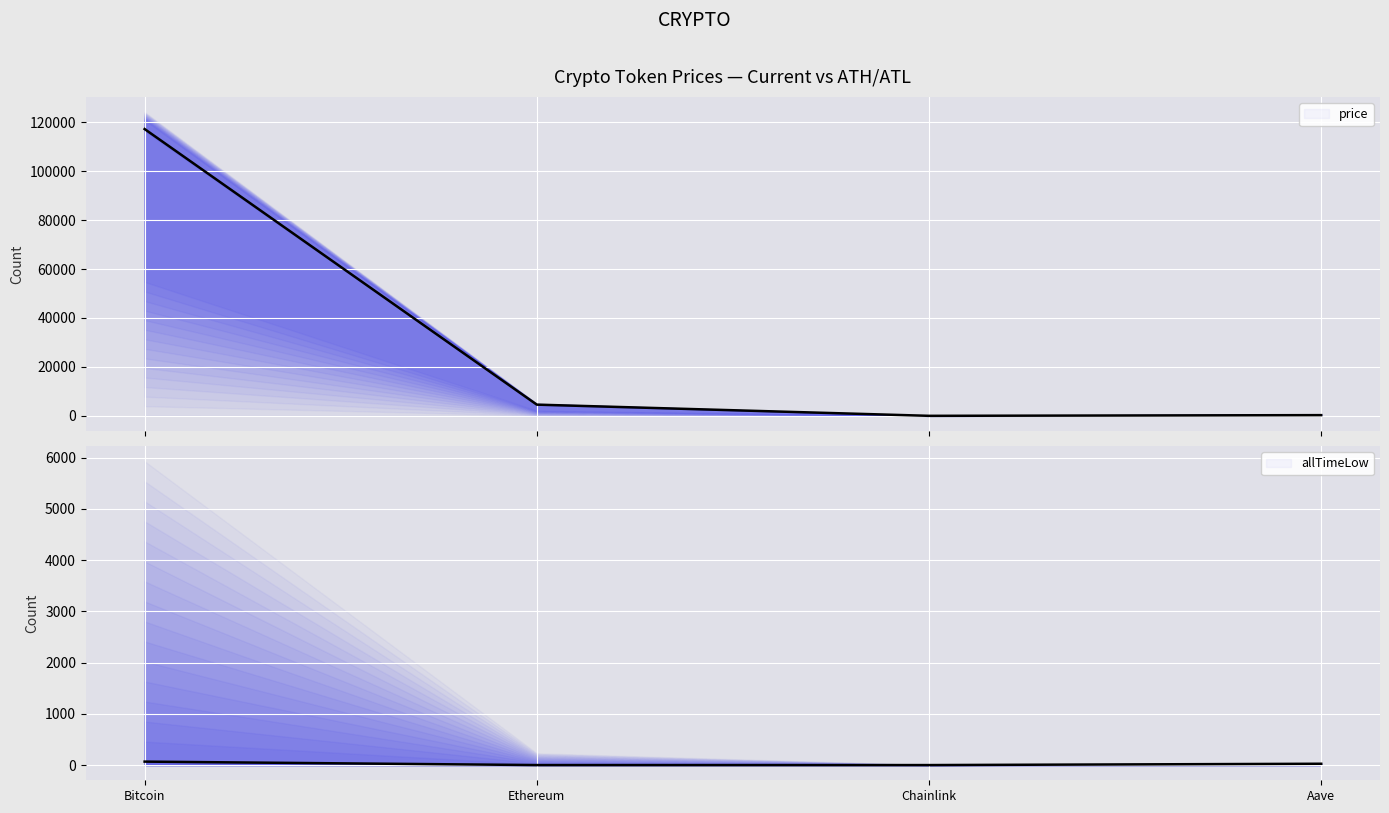

Which series has the widest spread of values?

price